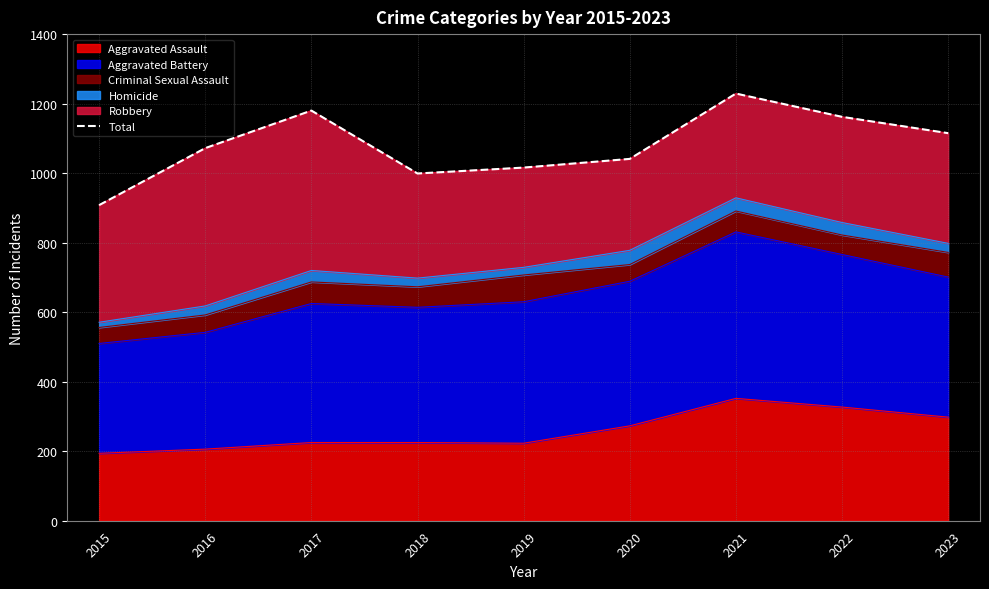

List the labels in order of value, smallest first.

2015, 2018, 2019, 2020, 2016, 2023, 2022, 2017, 2021